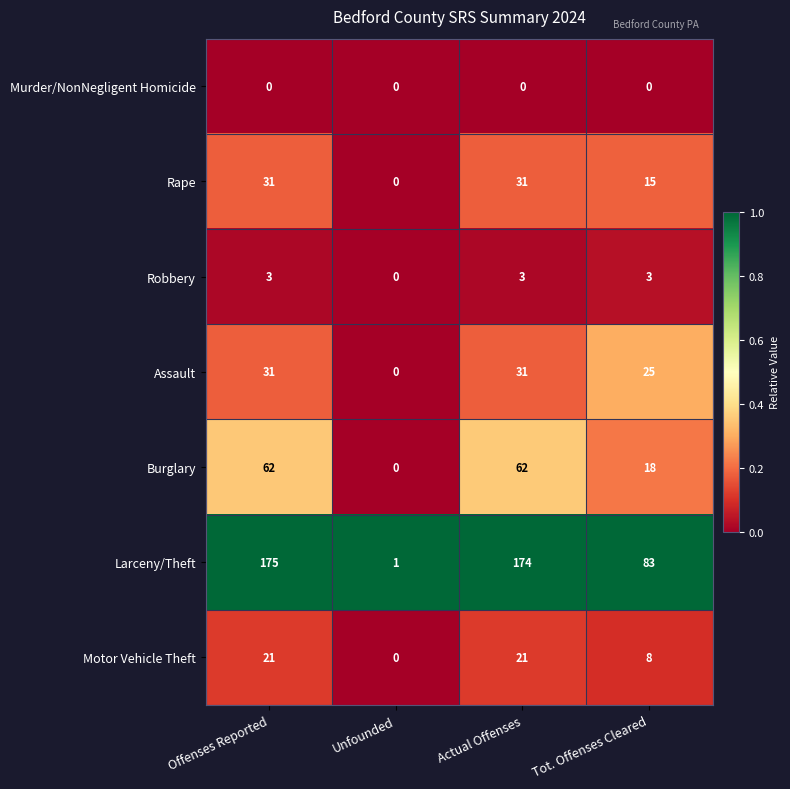

What is the total value across all series at Actual Offenses?

322